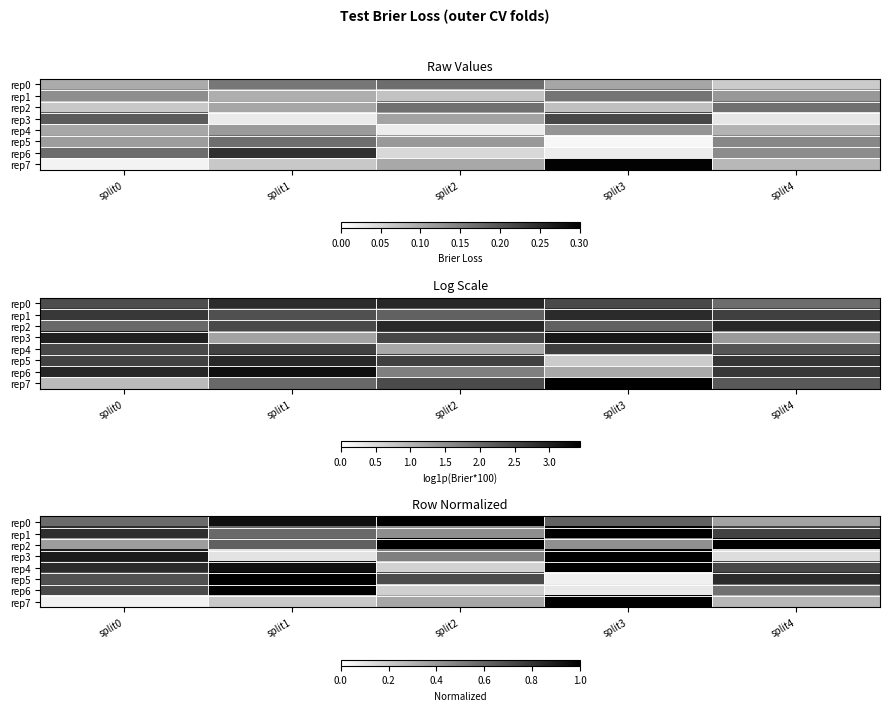

The rep5 series shows 1.2 at split2. True or false?

False